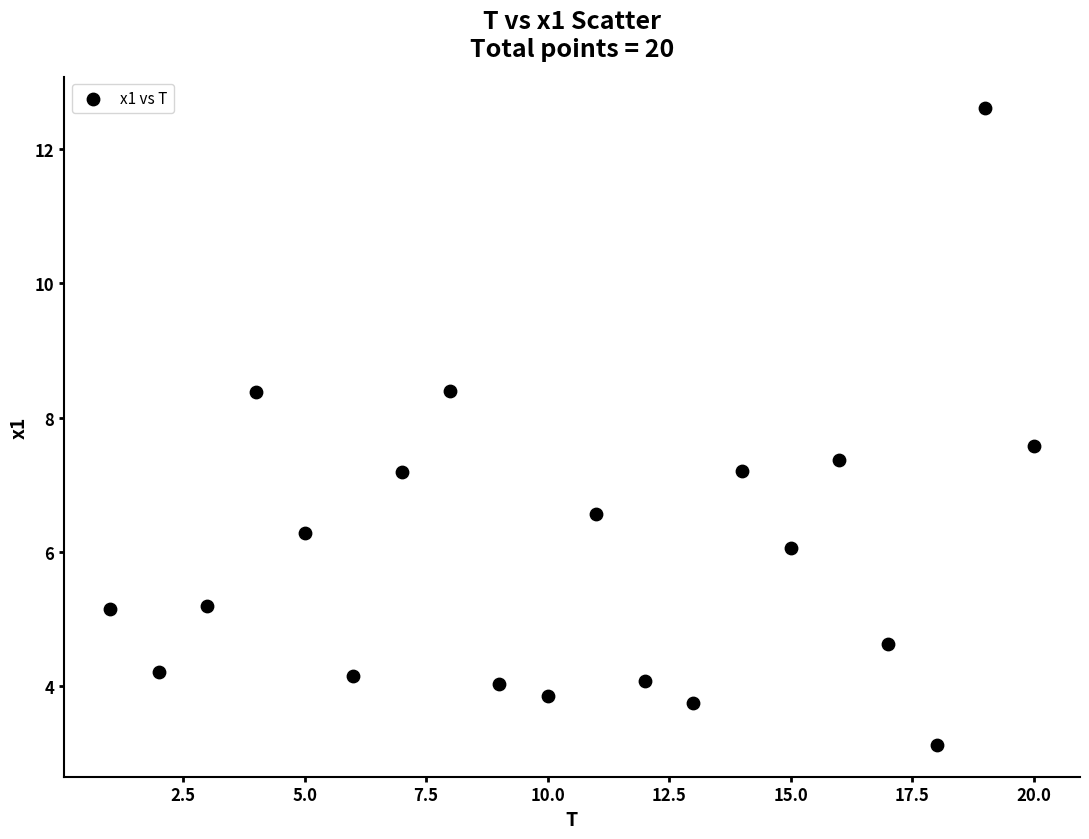

What is the range of Y values (max minus min)?

9.5